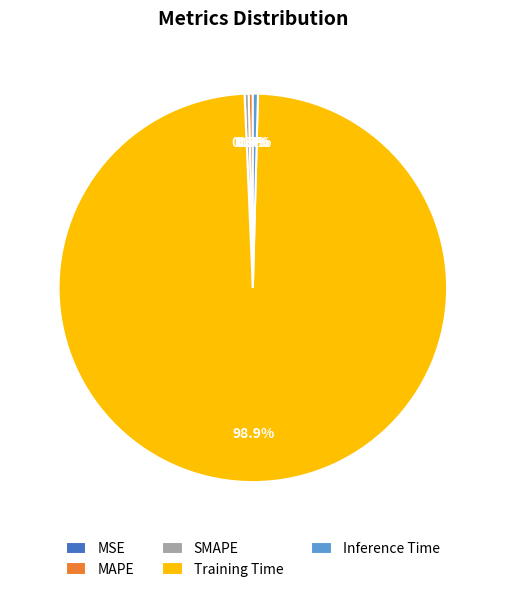

What is the majority slice?

Training Time